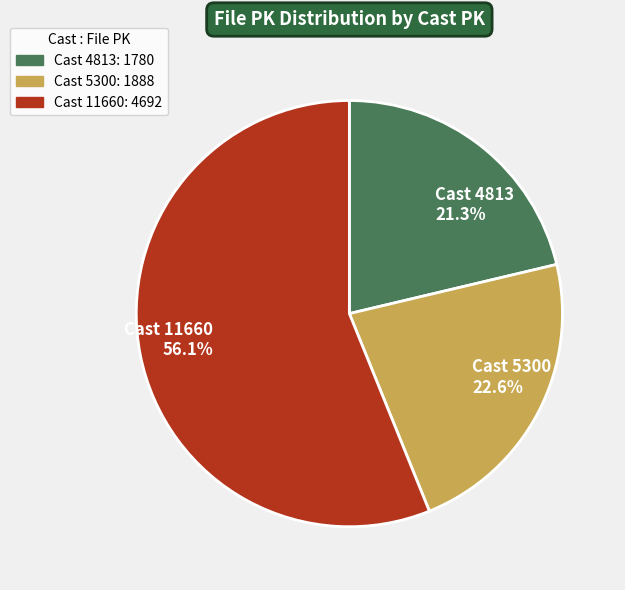

To the nearest percent, what is the difference between the largest and smallest slice percentages?

35%